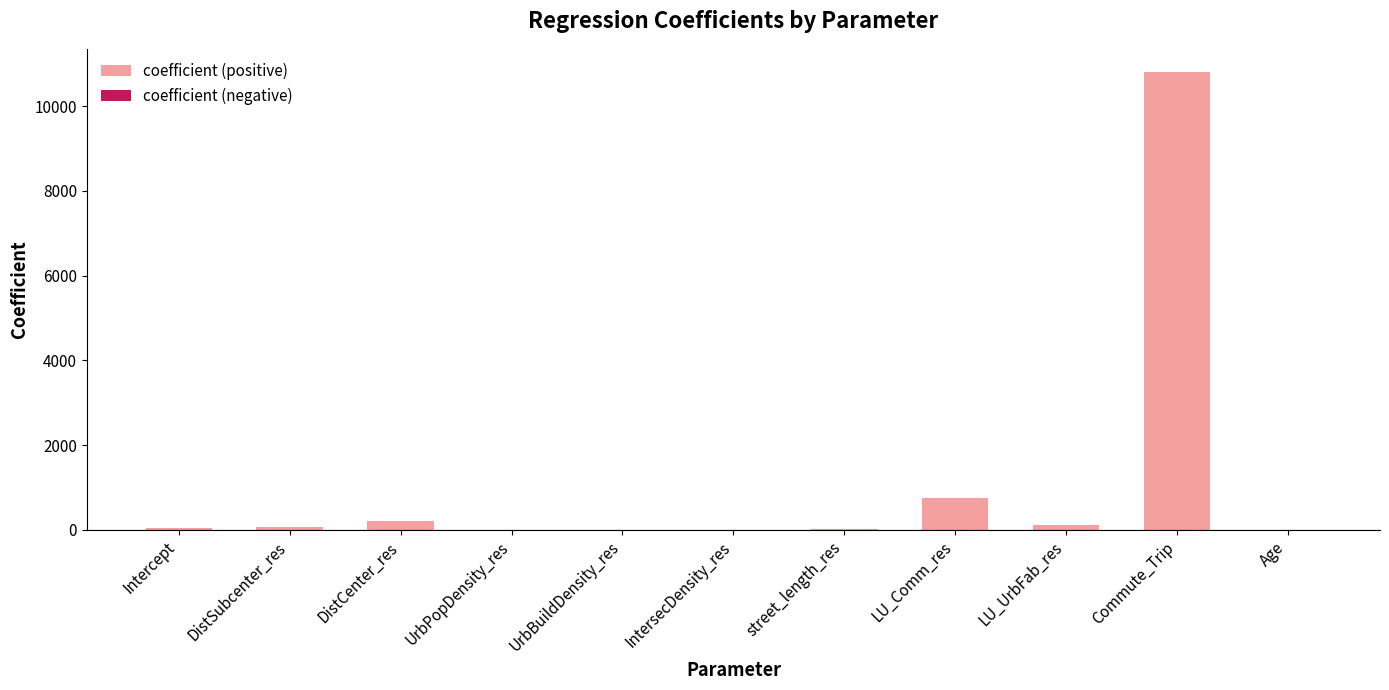

Are the bars horizontal?

No